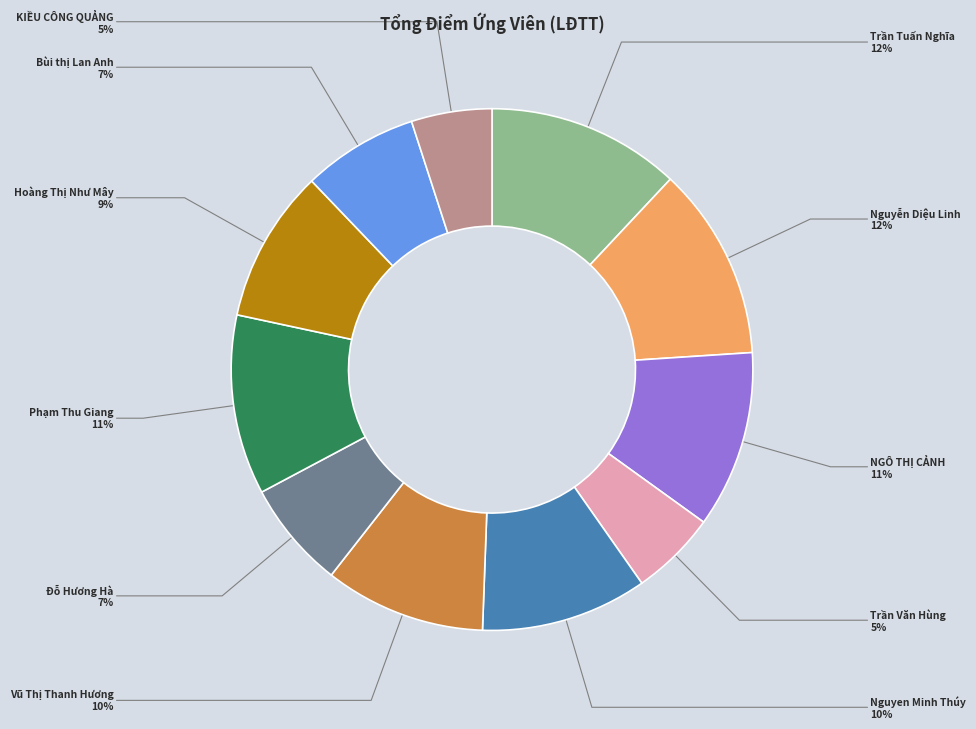

Count the number of slices in the pie.

11